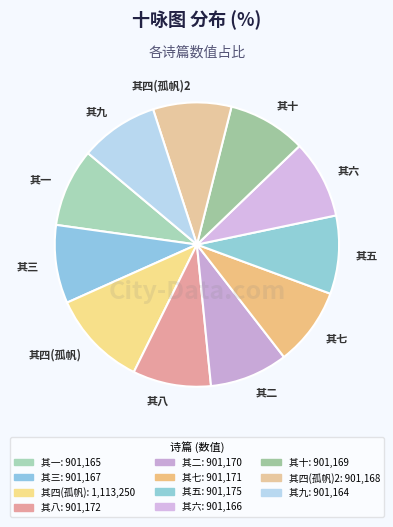

The 其七 slice represents 9% of the pie. True or false?

True